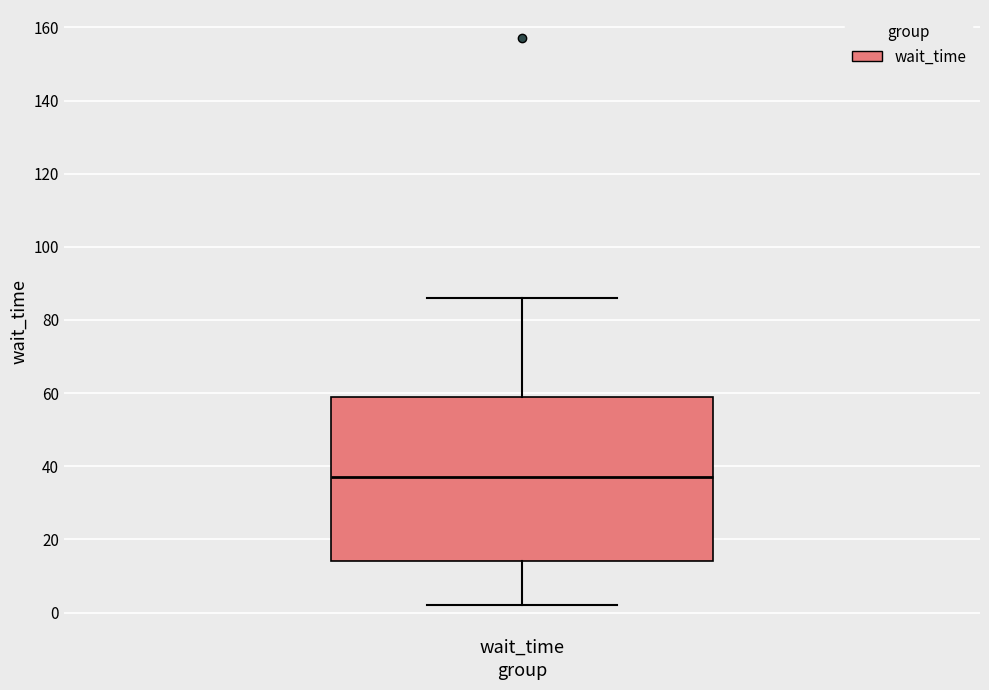

Read this box plot against the y-axis: the position of the median line, the range covered by the box, and the ends of both whiskers. The values are not printed on the chart, so give them approximately, as read against the axis.

median 38, box 14 to 60, whiskers 2 to 86